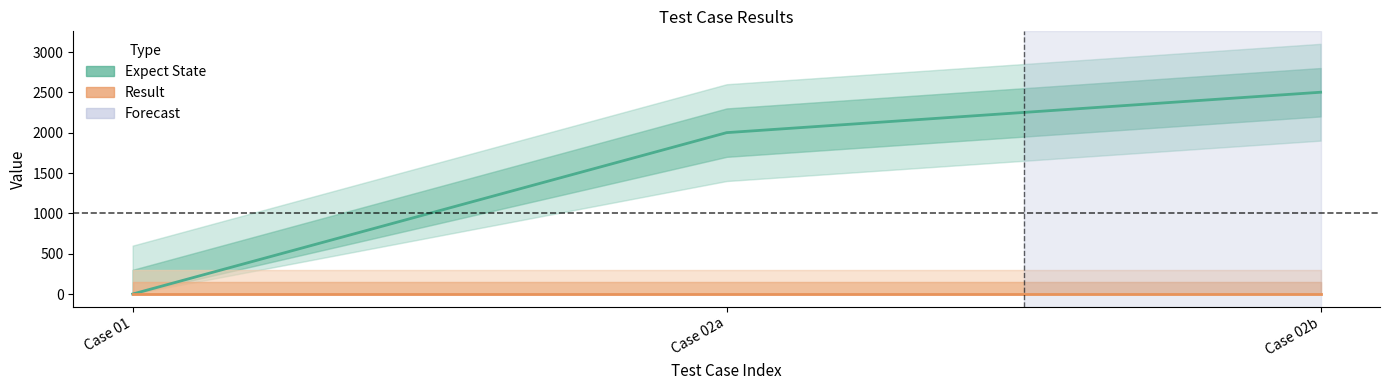

What is the maximum value for Expect State?

2502